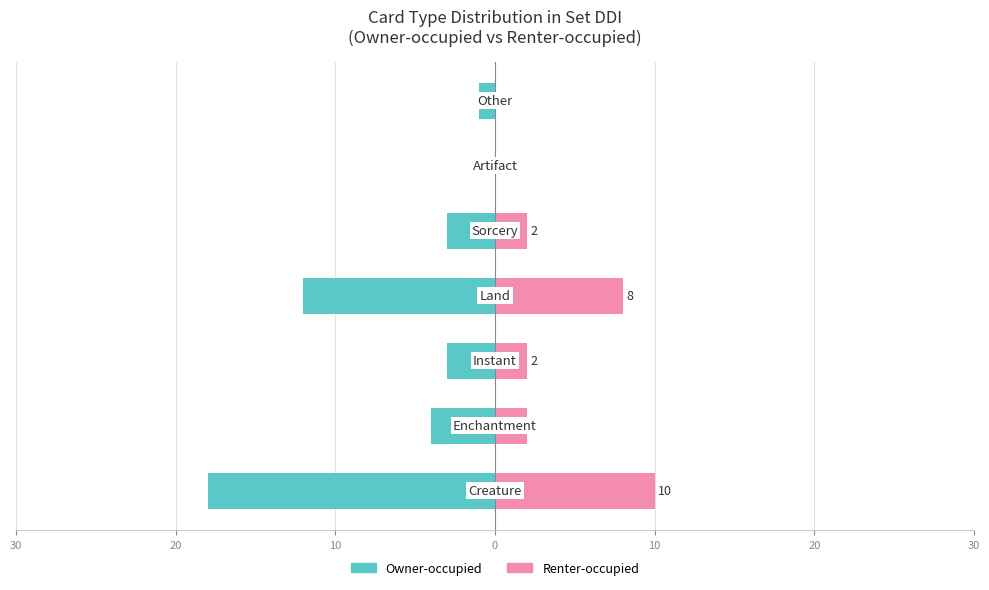

How many data points in Renter-occupied are above 2?

2